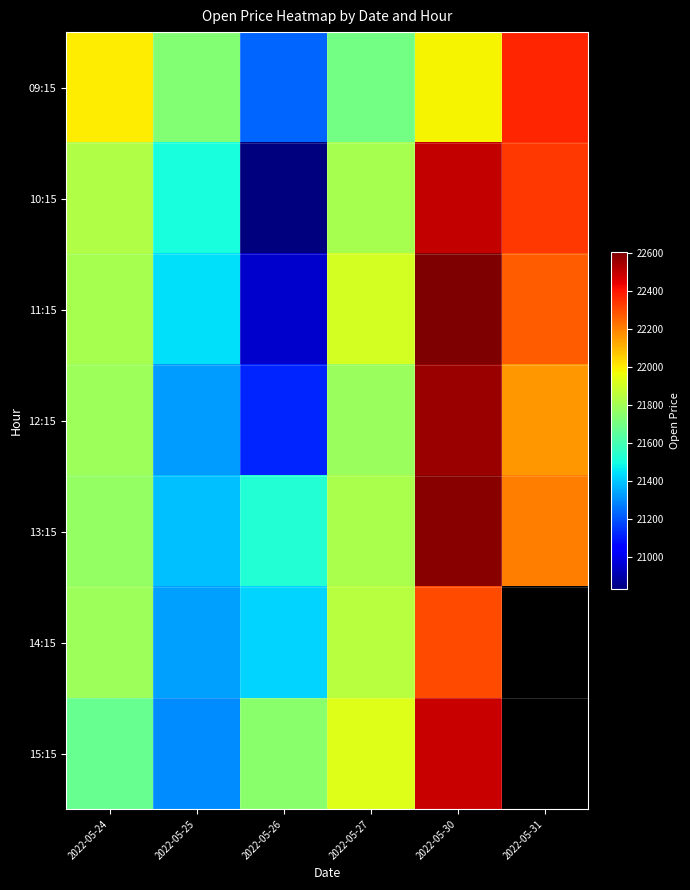

At which label is 15:15 closest to 21896?

2022-05-27